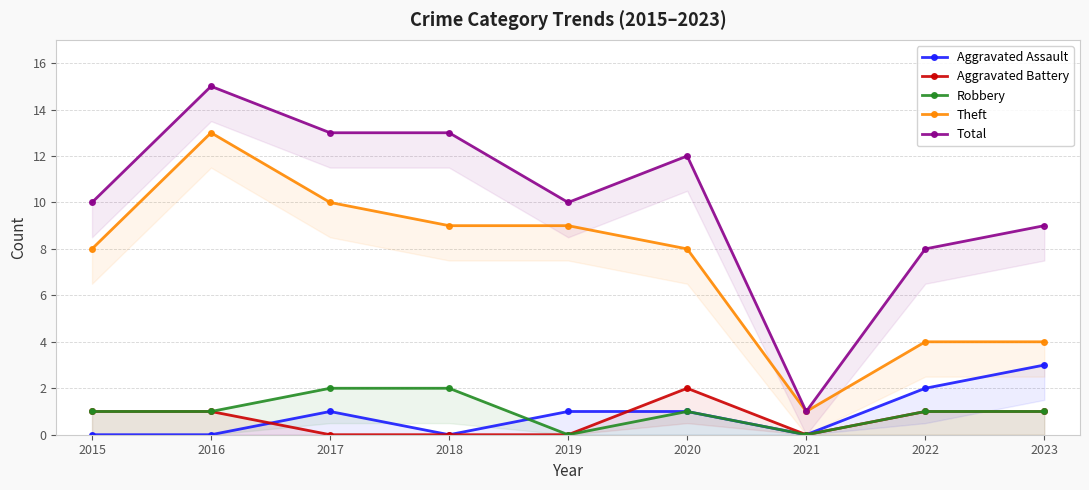

Is this an area chart (filled region under the line)?

No